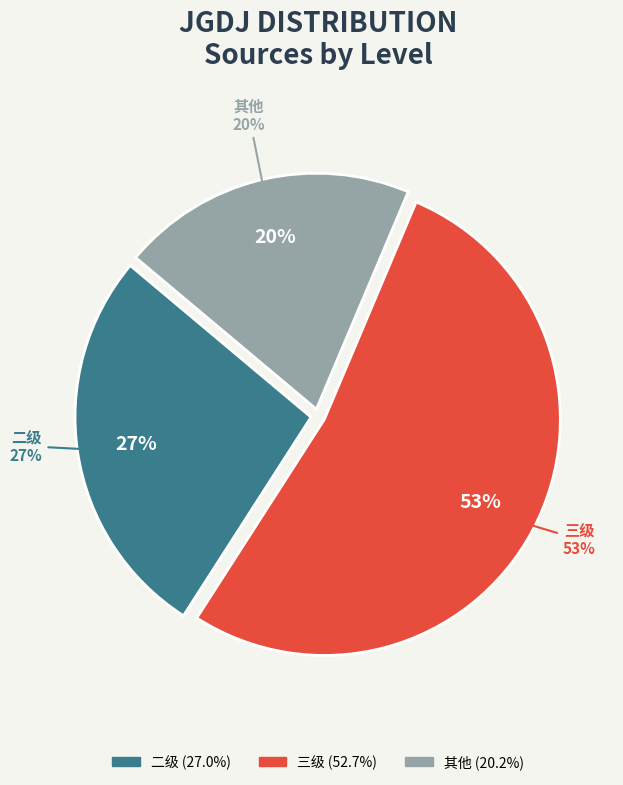

The 三级 slice represents 56% of the pie. True or false?

False